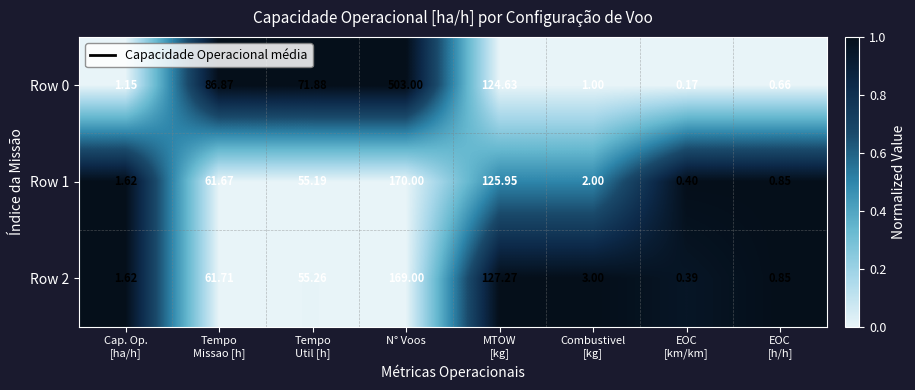

What is the spread (max minus min) of values at Tempo
Util [h]?

16.7